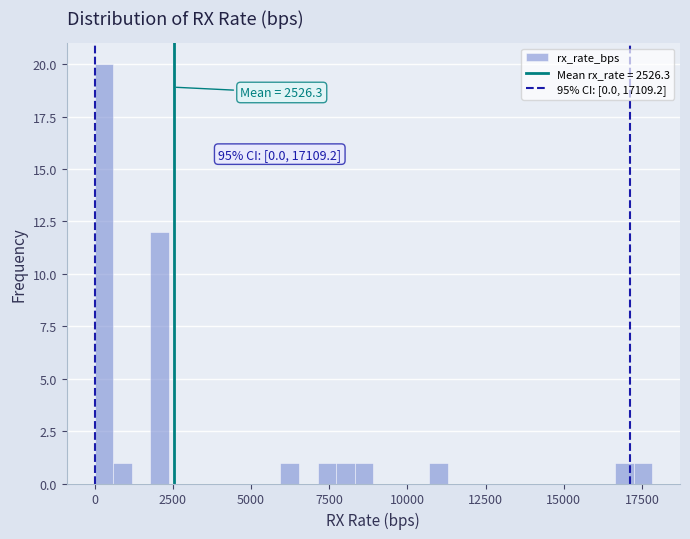

Around what value on the x-axis is the tallest bar? Give the approximate position of its centre, as read against the axis.

500